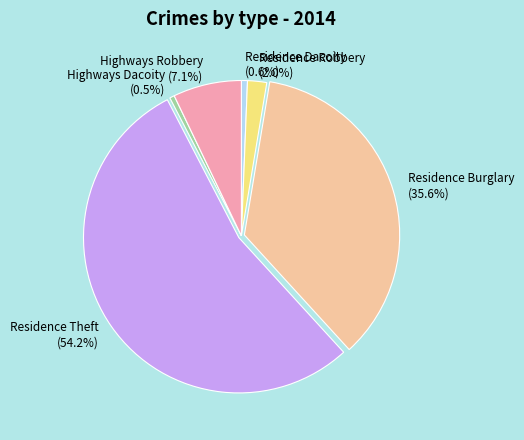

True or false: Highways Robbery accounts for 17% of the total.

False